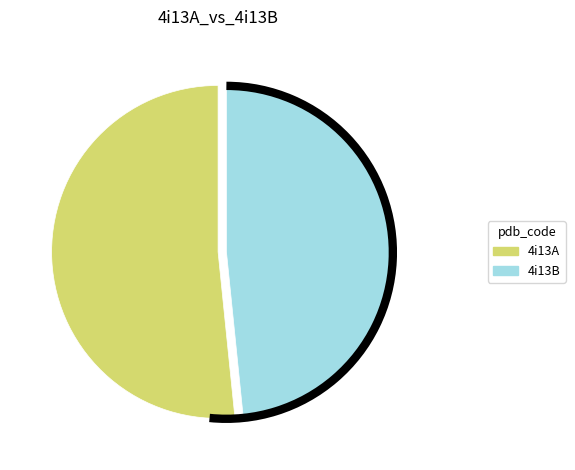

What is the ratio of the value at 4i13B to the value at 4i13A?

0.9